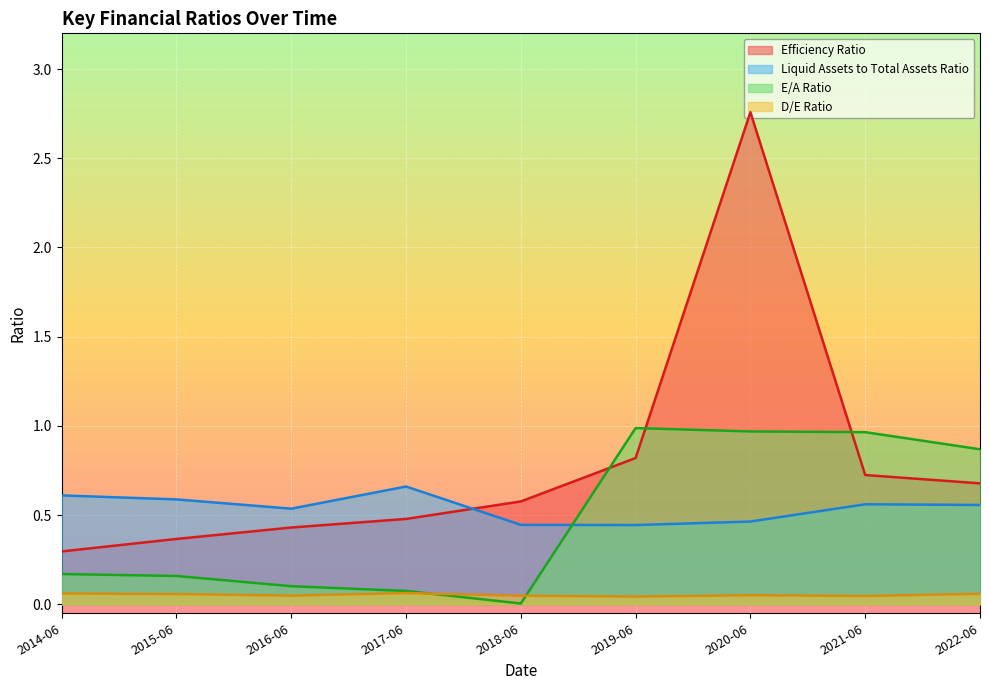

True or false: Liquid Assets to Total Assets Ratio has a value of 0.2 at 2018-06.

False